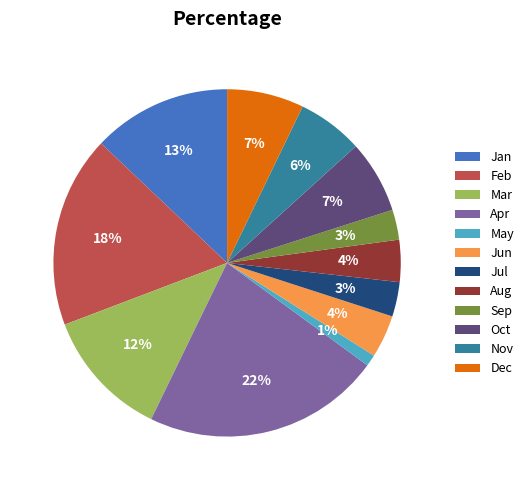

True or false: Jan accounts for 3% of the total.

False